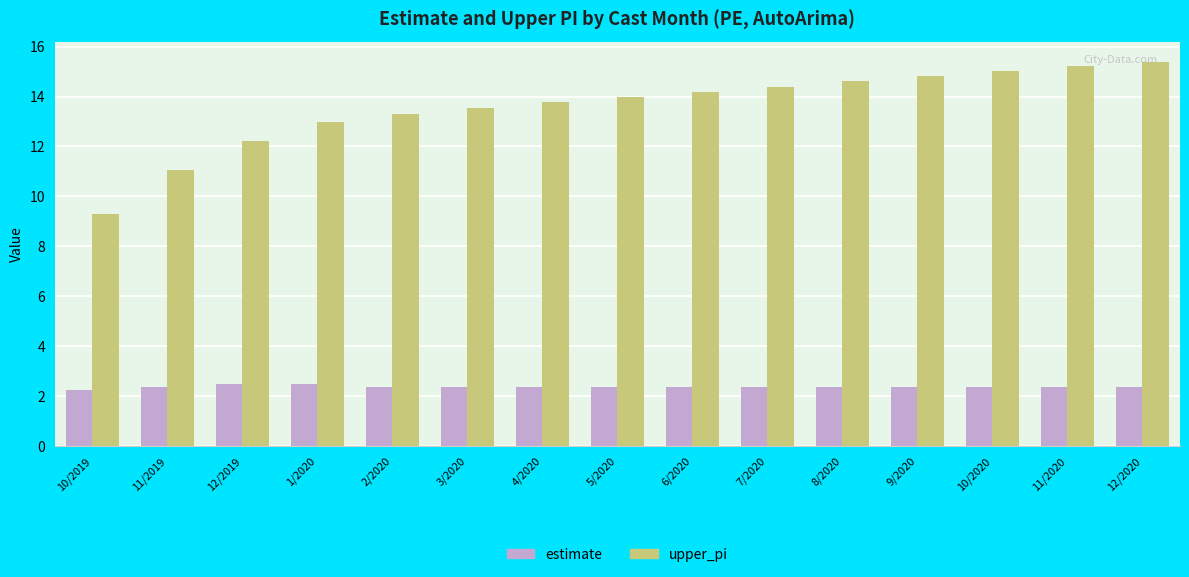

Is the value of upper_pi at 10/2019 greater than the value of estimate at 10/2019?

Yes